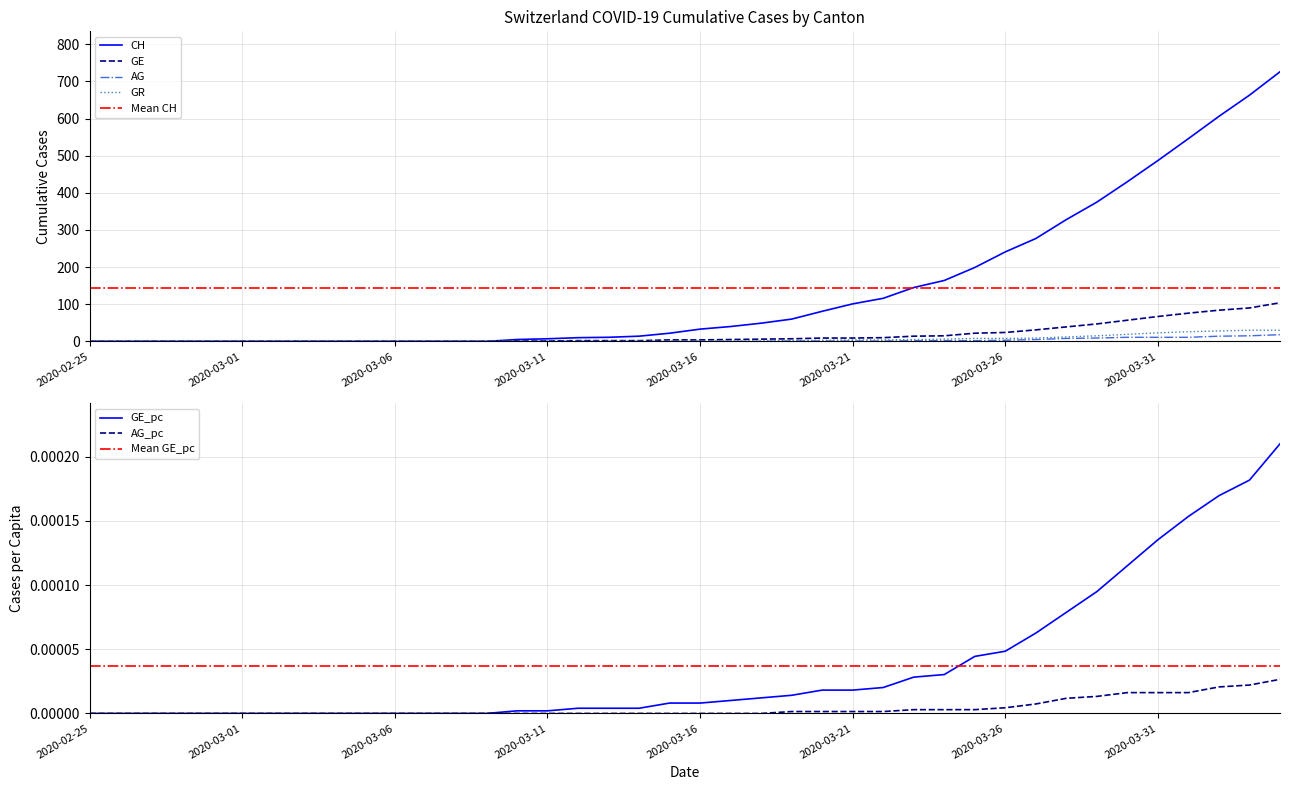

Which series has the largest total across all categories?

CH